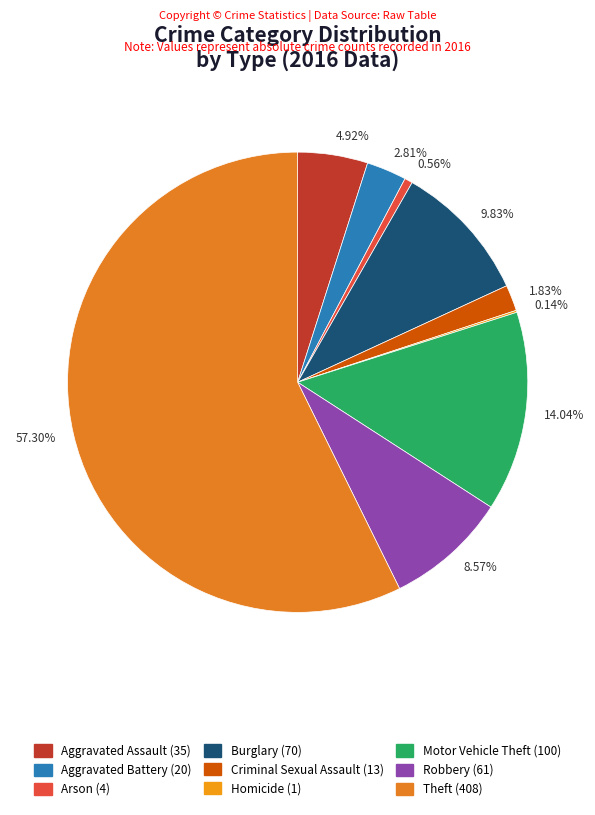

Which slice represents more than half of the pie?

57.30%